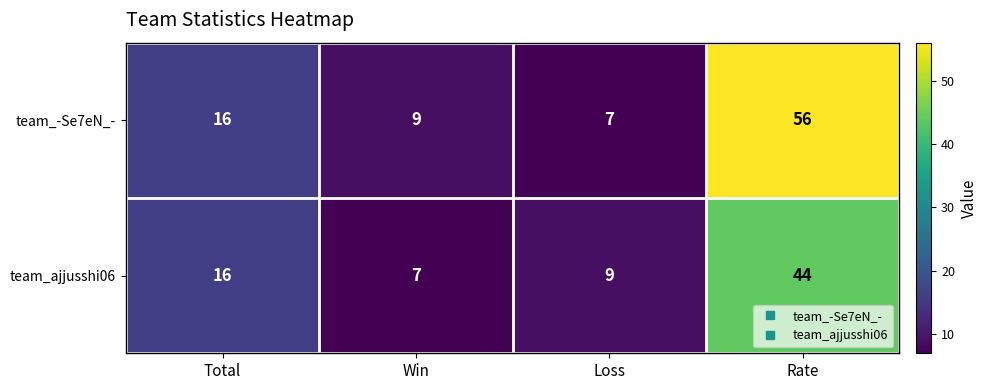

Which series has the largest total across all categories?

team_-Se7eN_-